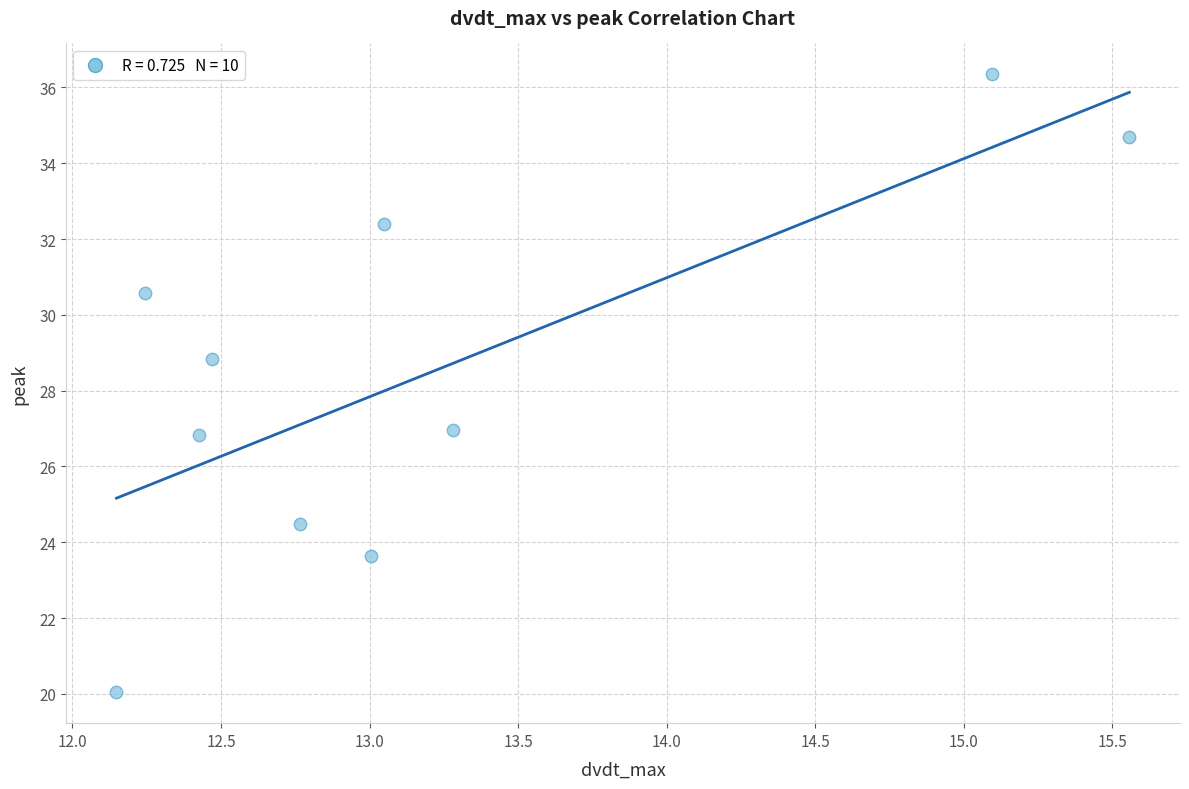

What Y value in the scatter plot is closest to 28?

28.8